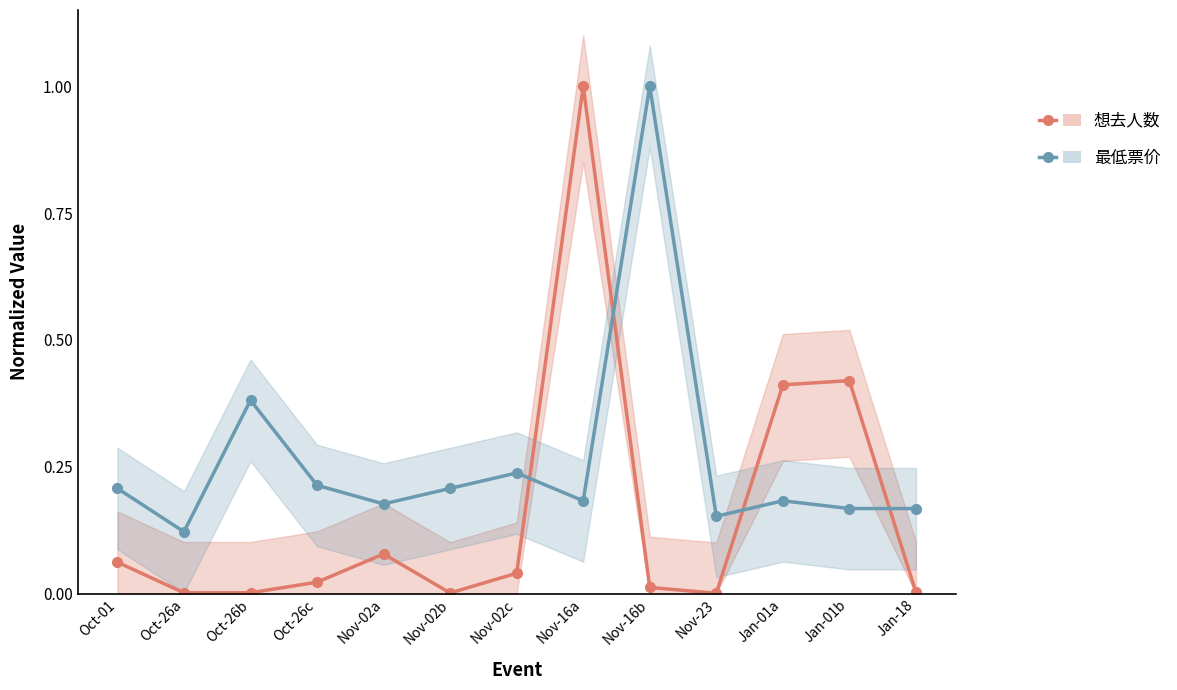

Which series ends up on top after the final intersection of 最低票价 and 想去人数?

最低票价